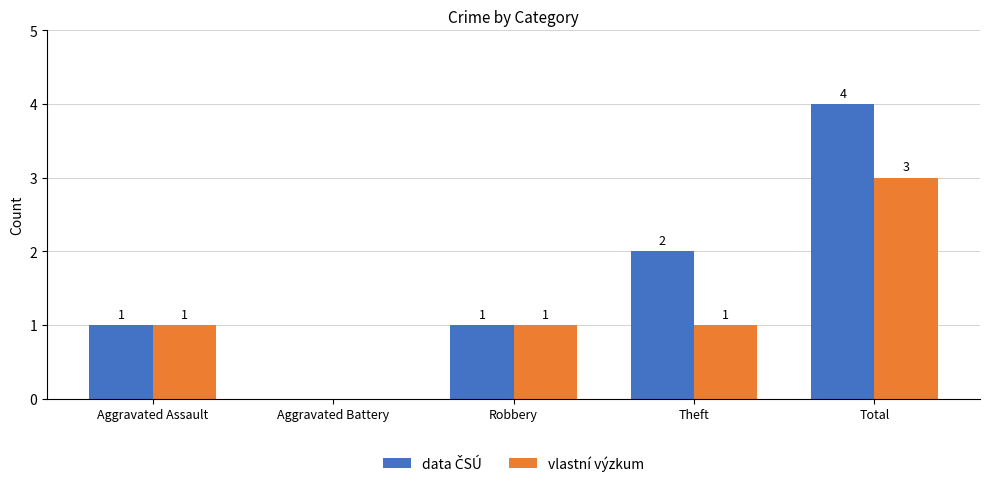

The value of vlastní výzkum at Aggravated Assault is 1. True or false?

True